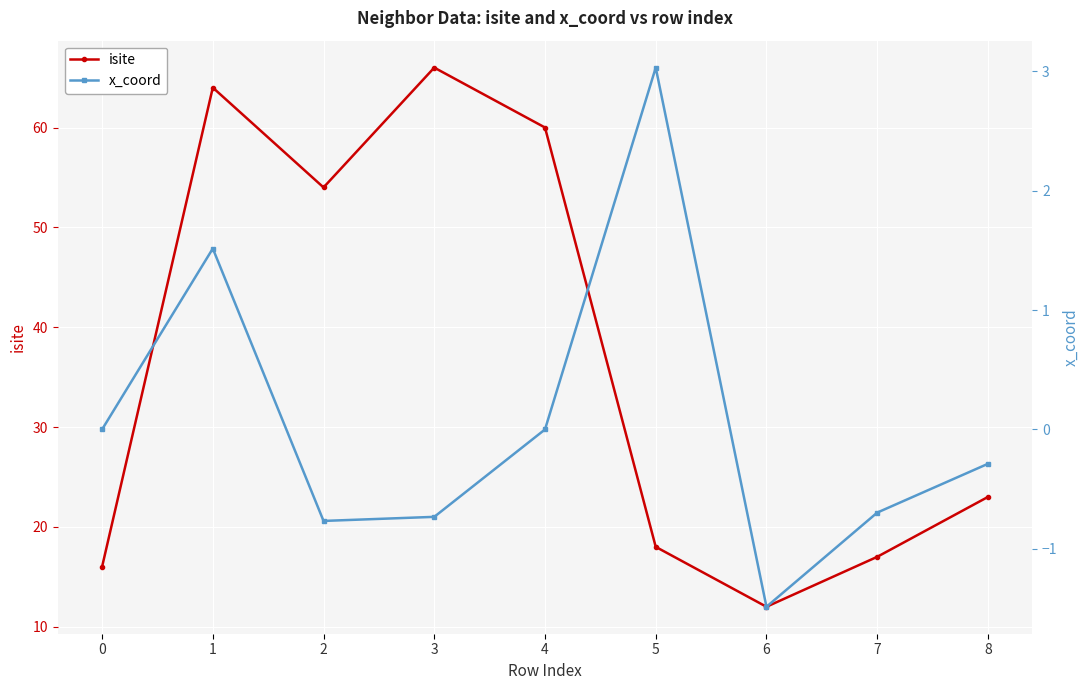

Reading left to right, what are all the values shown in this chart?

isite: 0=16.0	1=64.0	2=54.0	3=66.0	4=60.0	5=18.0	6=12.0	7=17.0	8=23.0
x_coord: 0=0.0	1=1.5	2=-0.8	3=-0.7	4=0.0	5=3.0	6=-1.5	7=-0.7	8=-0.3